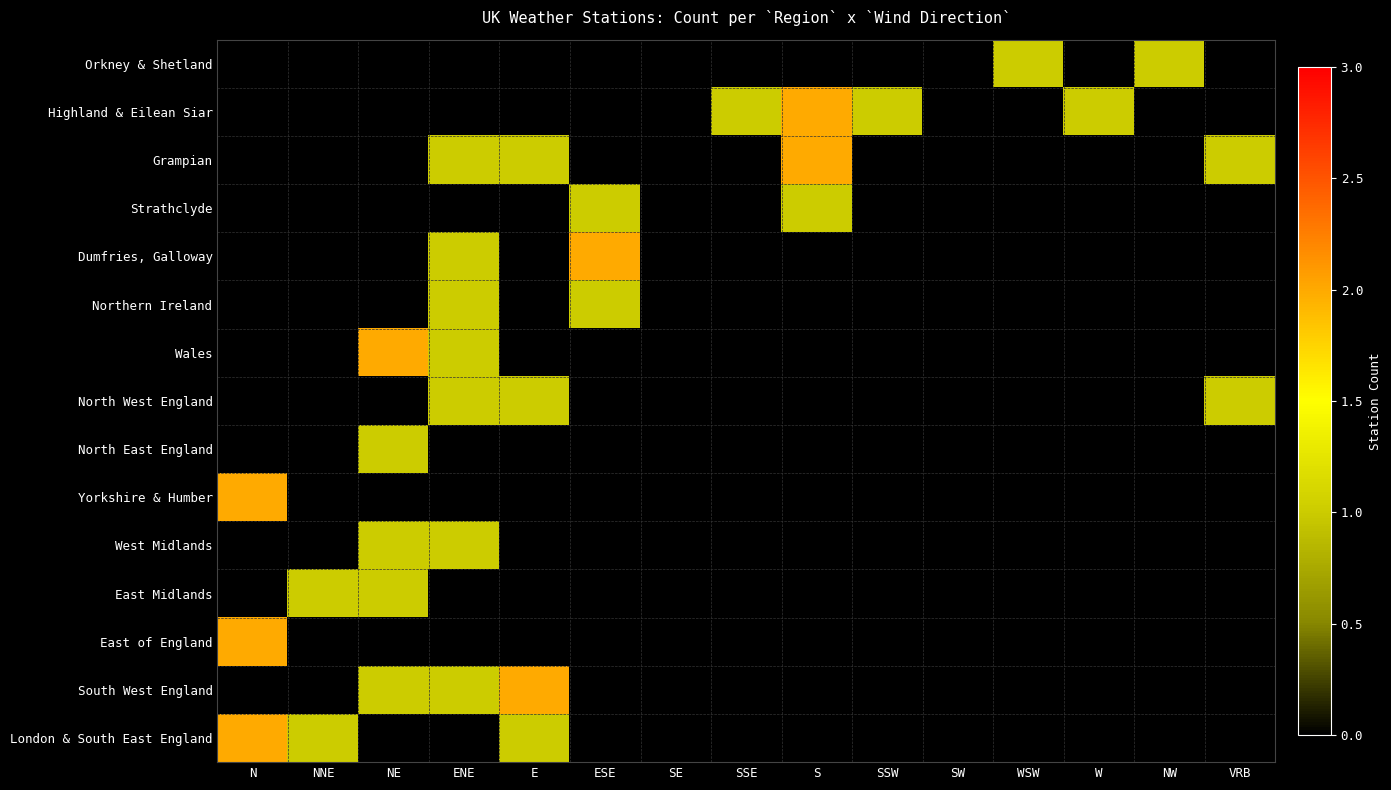

At which category is the sum across all series the highest?

ENE